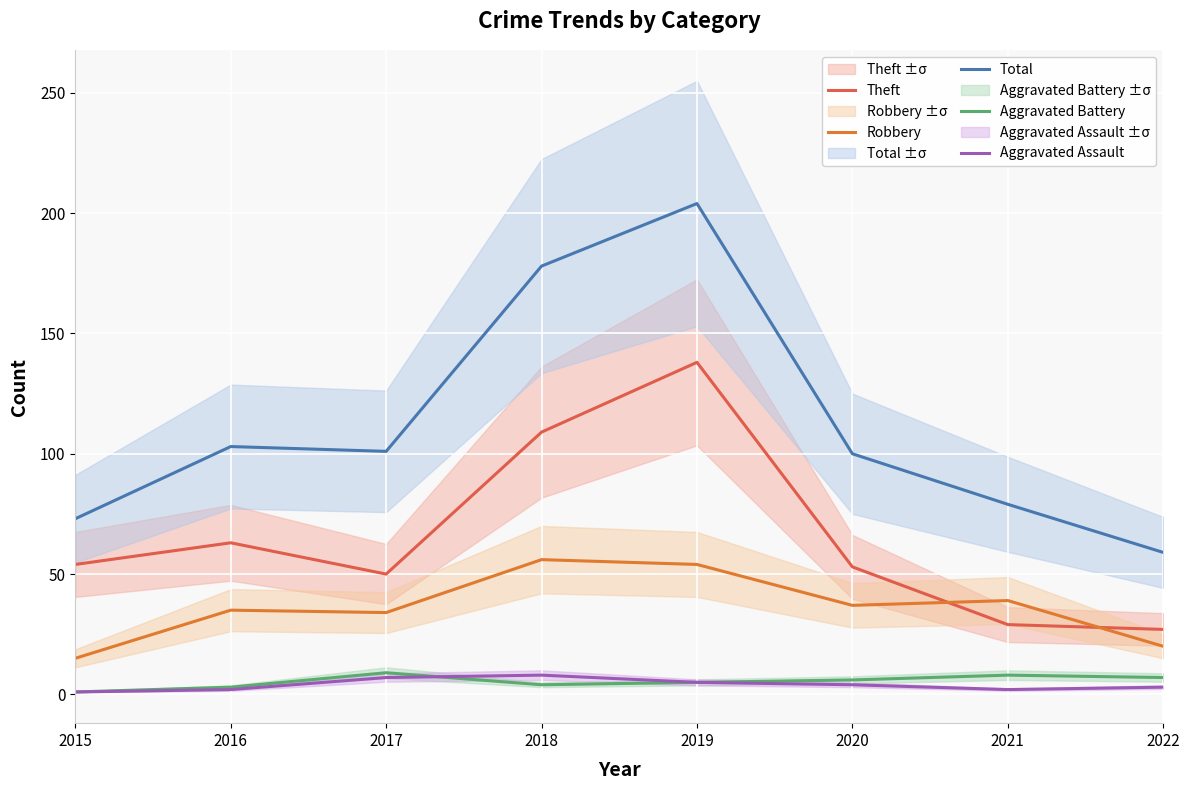

How many interior local peaks does the Aggravated Battery series have?

2